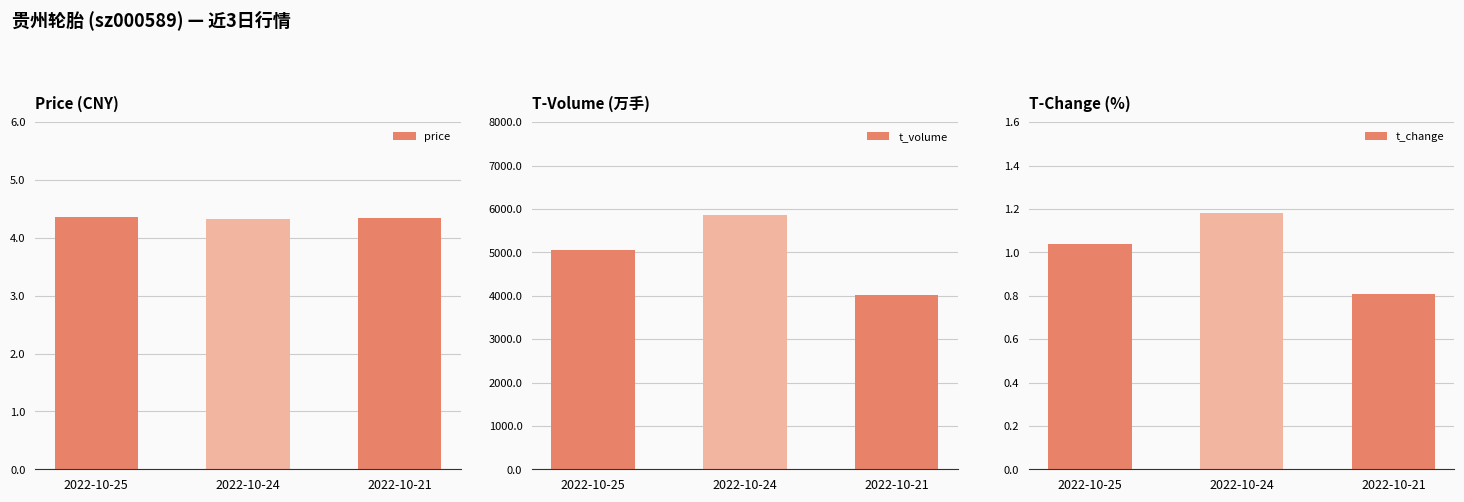

Which category has the highest value across all series?

2022-10-24